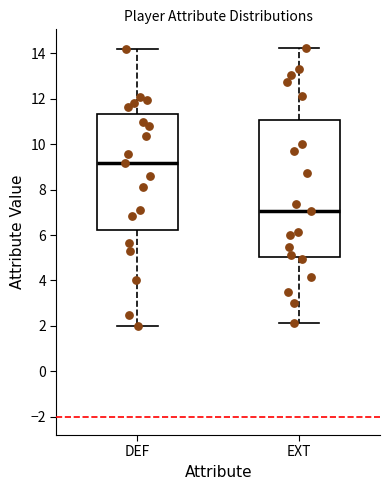

Which box's median line is the highest?

DEF